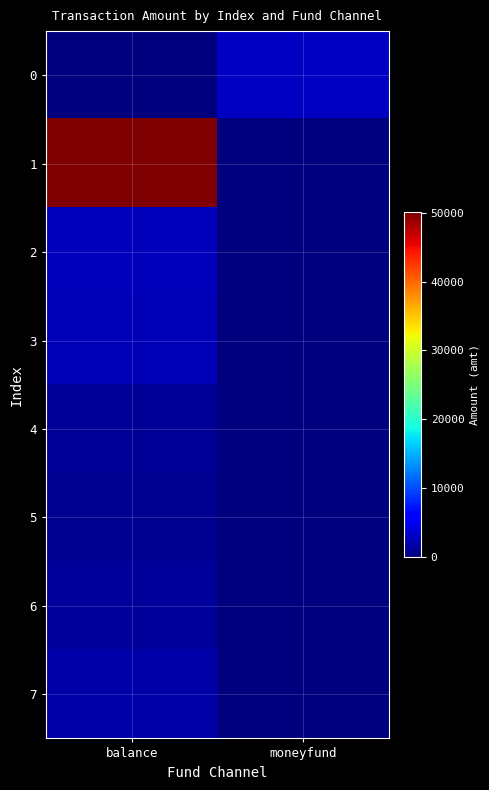

Rank the series by their maximum value, from lowest to highest.

5, 4, 6, 7, 3, 2, 0, 1